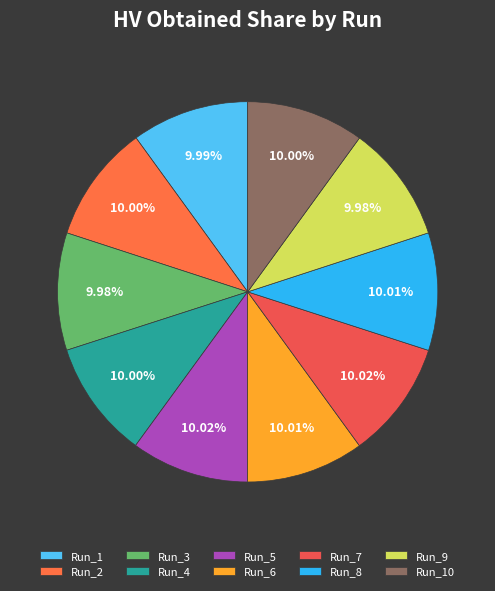

What is the largest slice in the pie chart?

Run_5